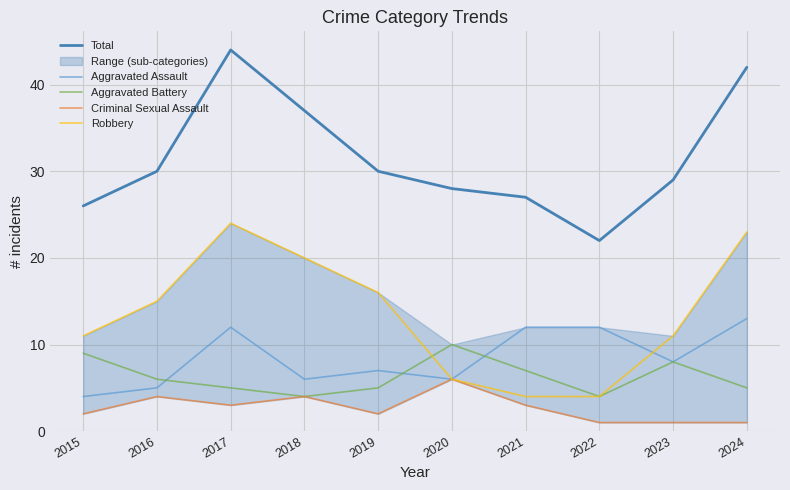

What is the difference between the Criminal Sexual Assault values at 2021 and 2023?

2